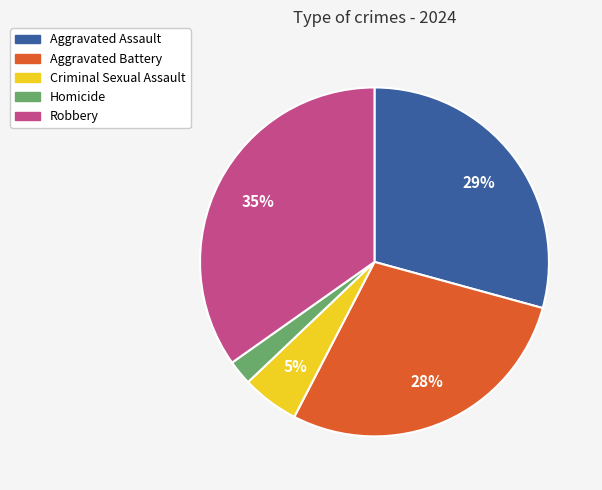

Rank the categories by value from highest to lowest.

Robbery, Aggravated Assault, Aggravated Battery, Criminal Sexual Assault, Homicide